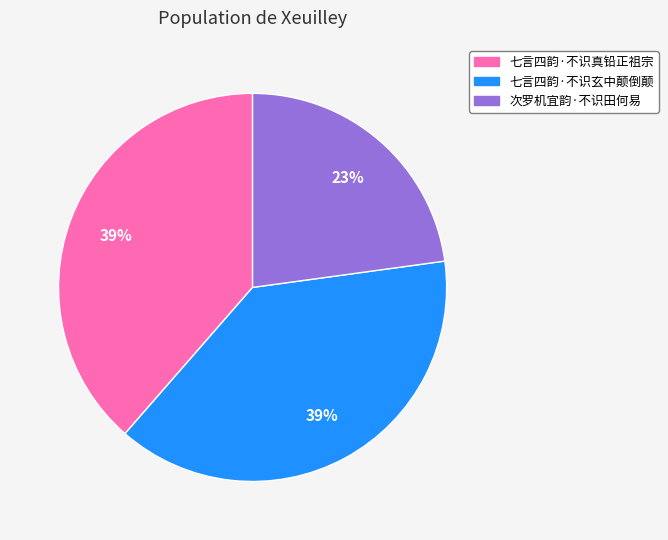

Approximately how many times larger is the value at 次罗机宜韵·不识田何易 compared to 七言四韵·不识玄中颠倒颠?

0.6